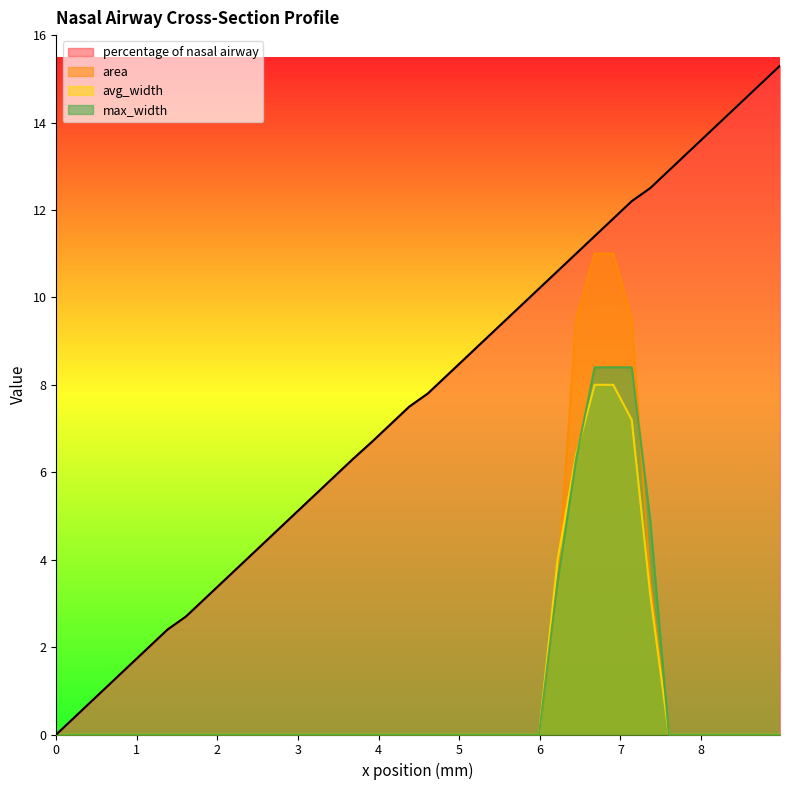

Which series has the largest total across all categories?

percentage of nasal airway